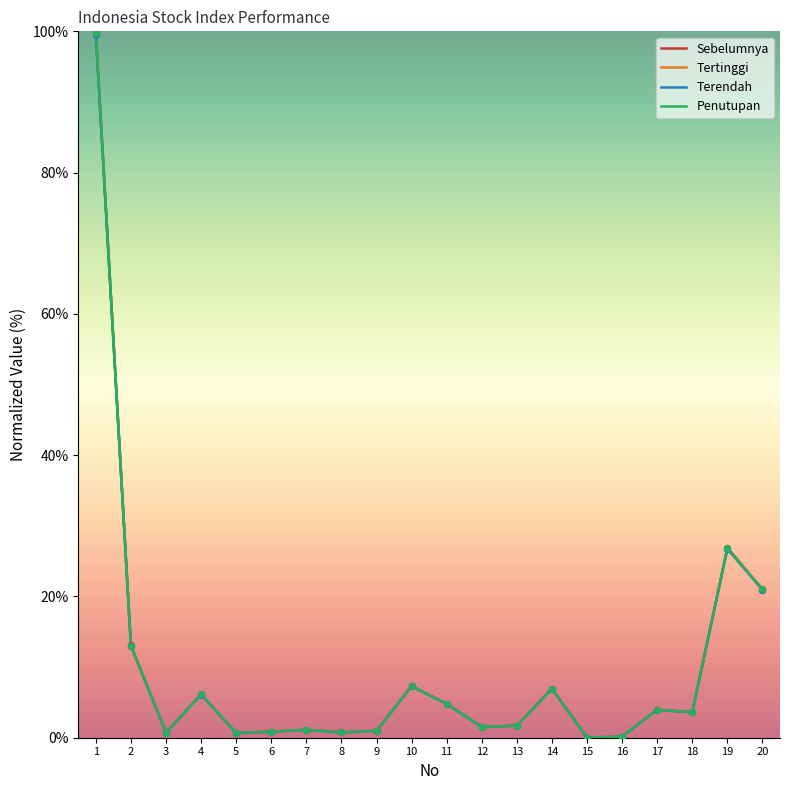

Is the value of Sebelumnya at 11 greater than the value of Terendah at 9?

Yes